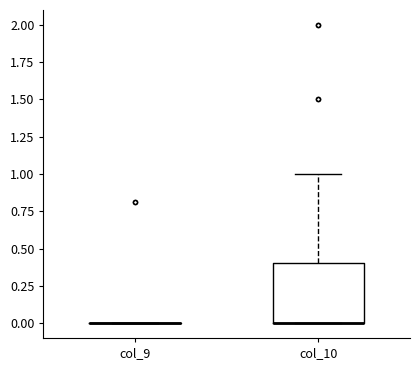

Reading left to right, transcribe this box plot: for each box, give where its median line is, the range the box spans, and where its two whiskers end, as read against the y-axis. The values are not printed on the chart, so give them approximately, as read against the axis.

col_9: box collapsed to a line at 0.0, whiskers 0.0 to 0.0
col_10: median 0.0 (drawn on the box's lower edge), box 0.0 to 0.4, whiskers 0.0 to 1.0